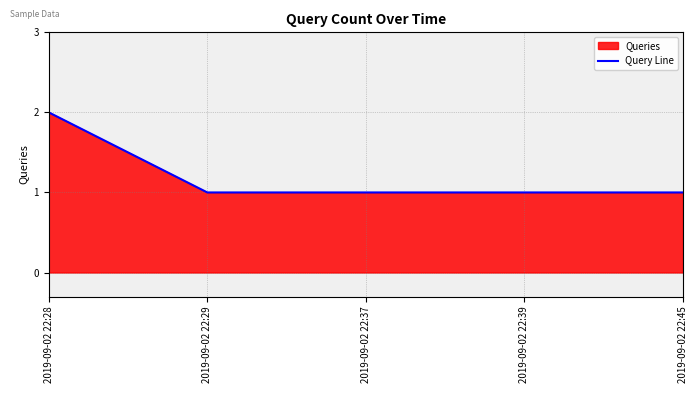

What is the value of the 2nd point from the left?

1